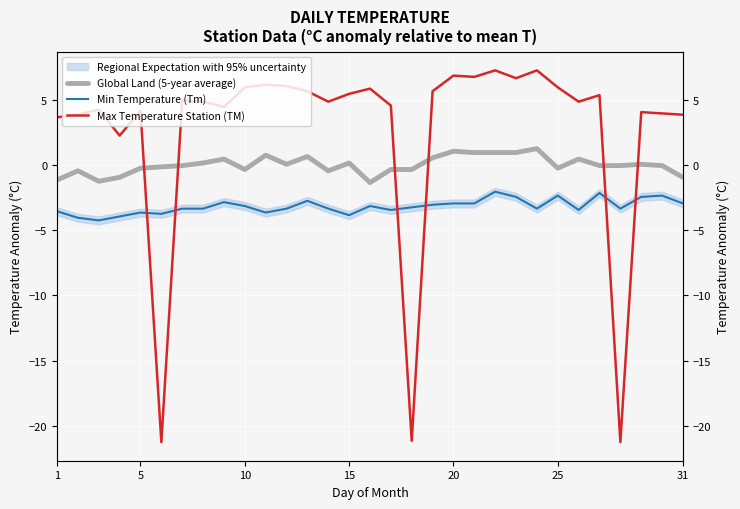

Reading left to right, transcribe all the data shown in this chart.

Global Land (5-year average): -1.1	-0.4	-1.2	-0.9	-0.2	-0.1	-0.0	0.2	0.5	-0.3	0.8	0.1	0.7	-0.4	0.2	-1.3	-0.3	-0.3	0.6	1.1	1.0	1.0	1.0	1.3	-0.2	0.5	-0.0	-0.0	0.1	-0.0	-0.9
Min Temperature (Tm): -3.5	-4.0	-4.2	-3.9	-3.6	-3.7	-3.3	-3.3	-2.8	-3.1	-3.6	-3.3	-2.7	-3.3	-3.8	-3.1	-3.4	-3.2	-3.0	-2.9	-2.9	-2.0	-2.4	-3.3	-2.3	-3.4	-2.1	-3.3	-2.4	-2.3	-2.9
Max Temperature Station (TM): 3.7	3.9	4.3	2.3	4.2	-21.2	5.0	4.9	4.5	6.0	6.2	6.1	5.7	4.9	5.5	5.9	4.6	-21.1	5.7	6.9	6.8	7.3	6.7	7.3	6.0	4.9	5.4	-21.2	4.1	4.0	3.9